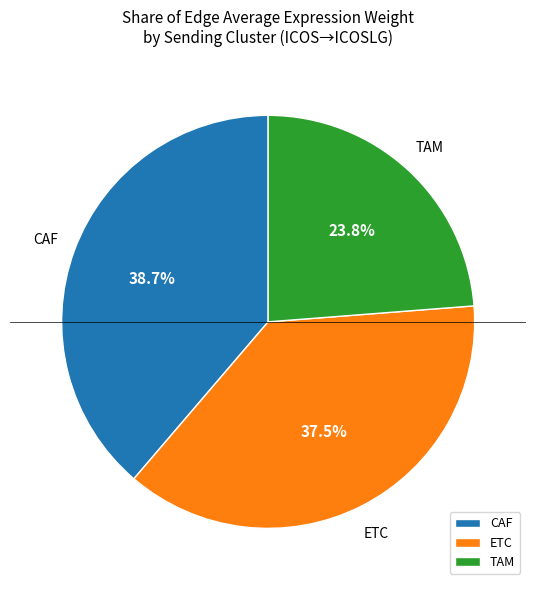

To the nearest percent, what is the difference between the largest and smallest slice percentages?

15%